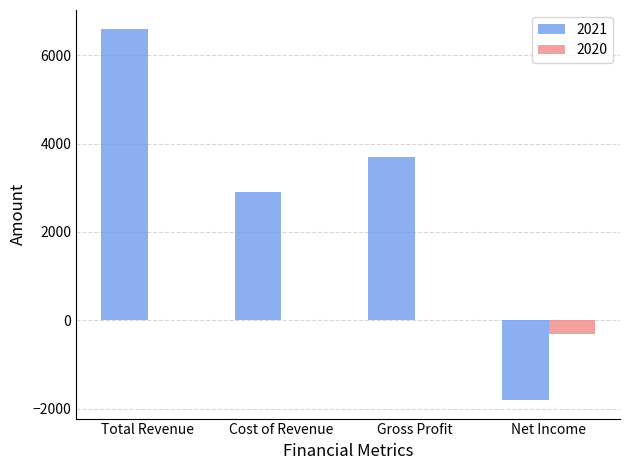

Are the bars grouped side by side (vs. stacked)?

Yes